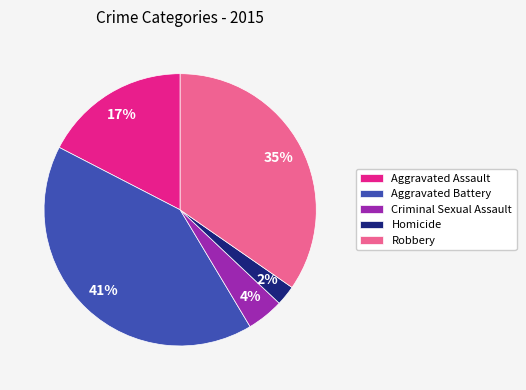

Between Aggravated Battery and Aggravated Assault, which is larger?

Aggravated Battery